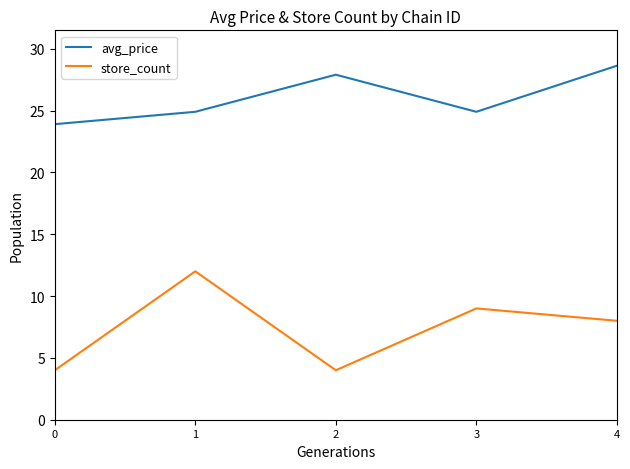

How many lines are shown in the chart?

2